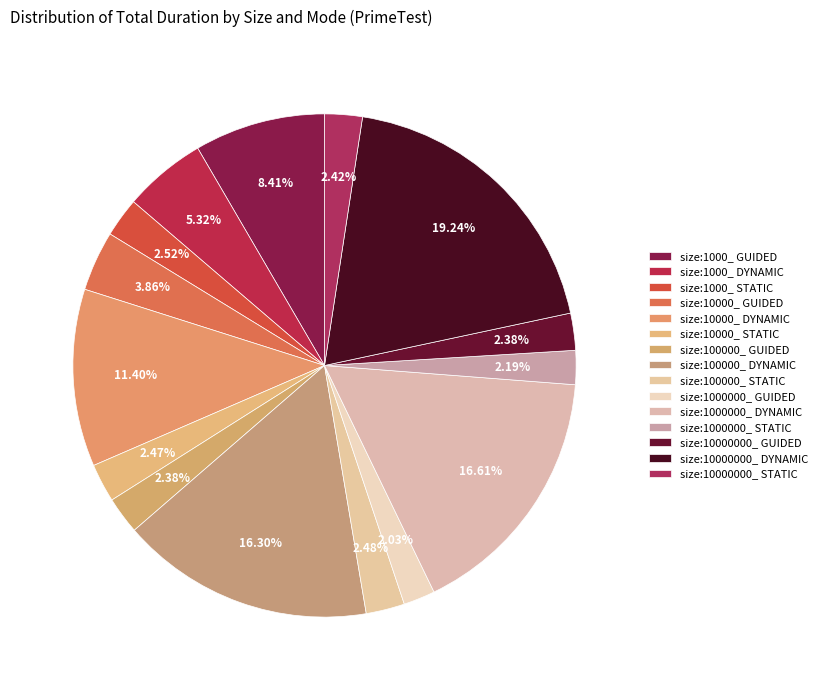

Does any single category account for the majority?

No